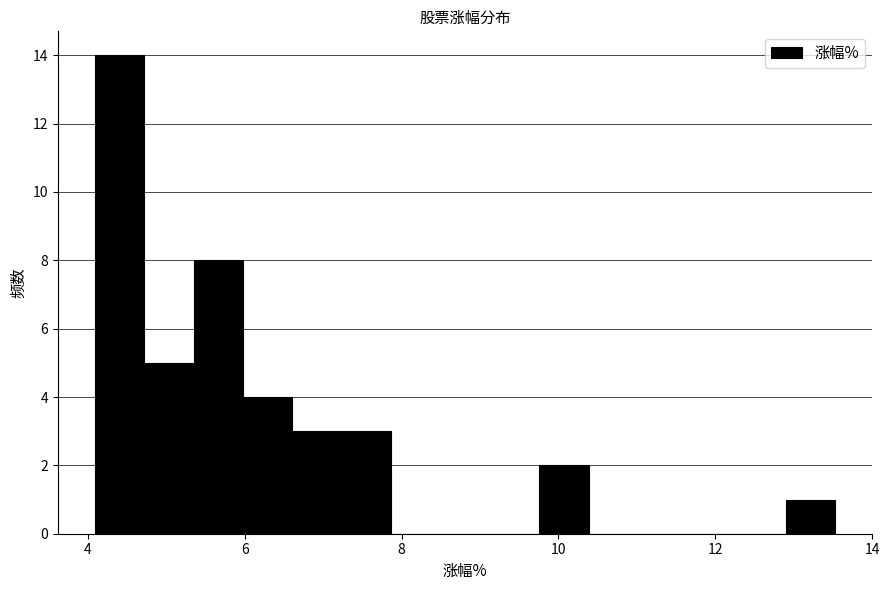

Read against the x-axis, roughly where is the centre of the tallest bar?

4.4